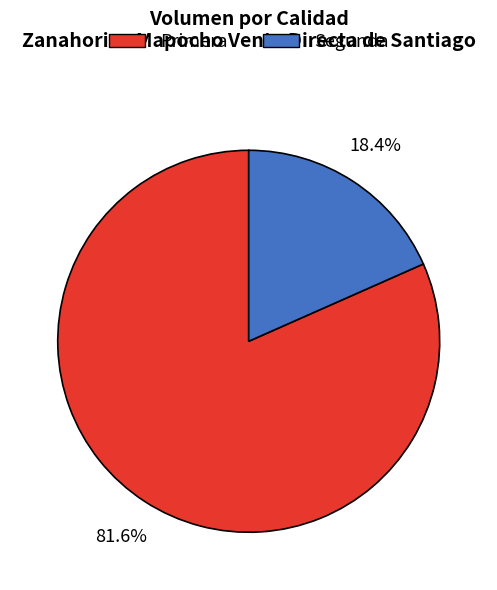

Between Segunda and Primera, which is larger?

Primera